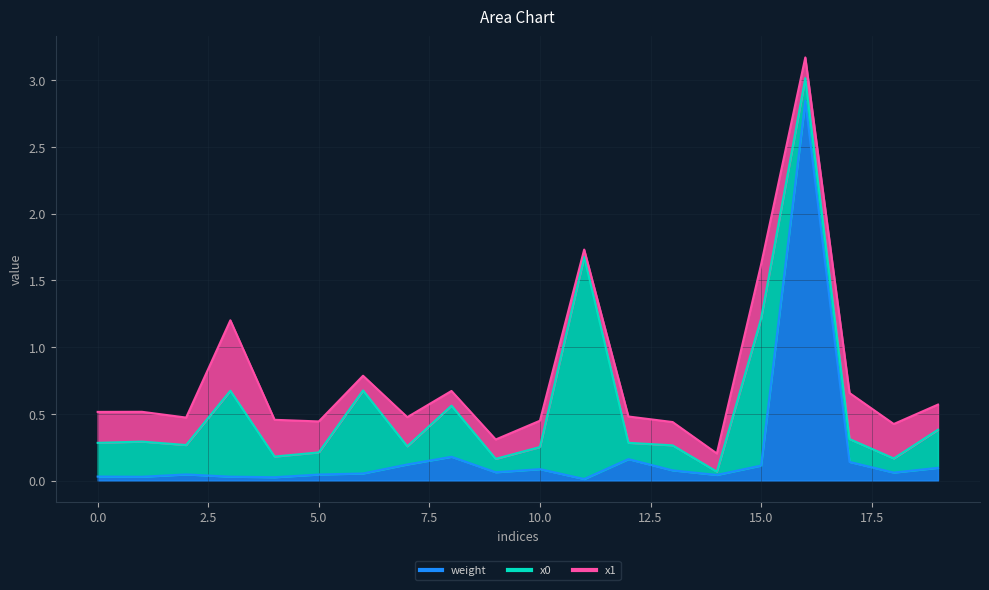

At which label is x1 closest to 0?

11